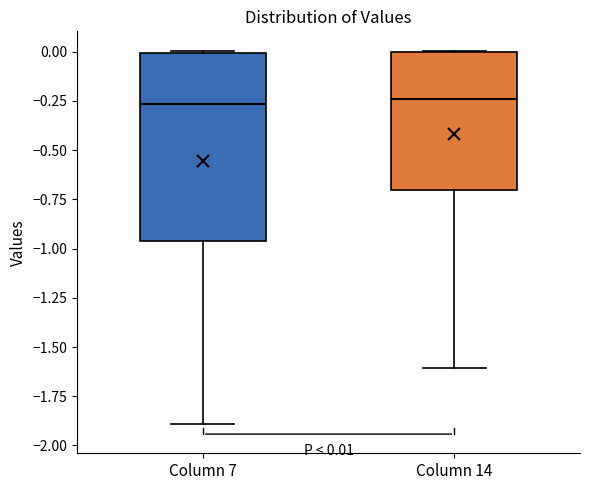

Comparing the boxes themselves (not the whiskers), which one is the tallest?

Column 7